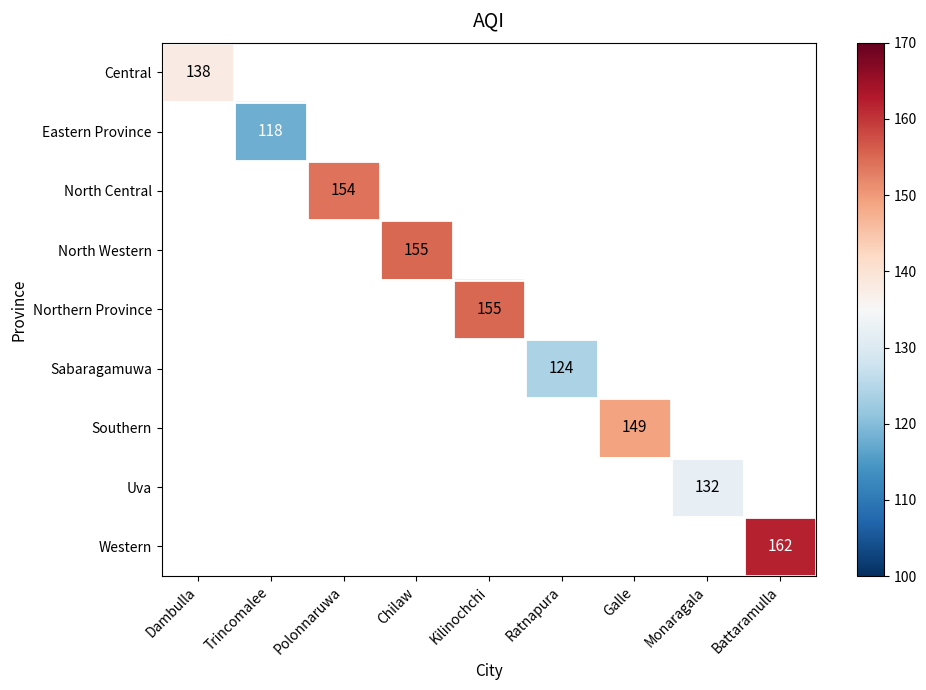

The value of Central at Dambulla is 54. True or false?

False